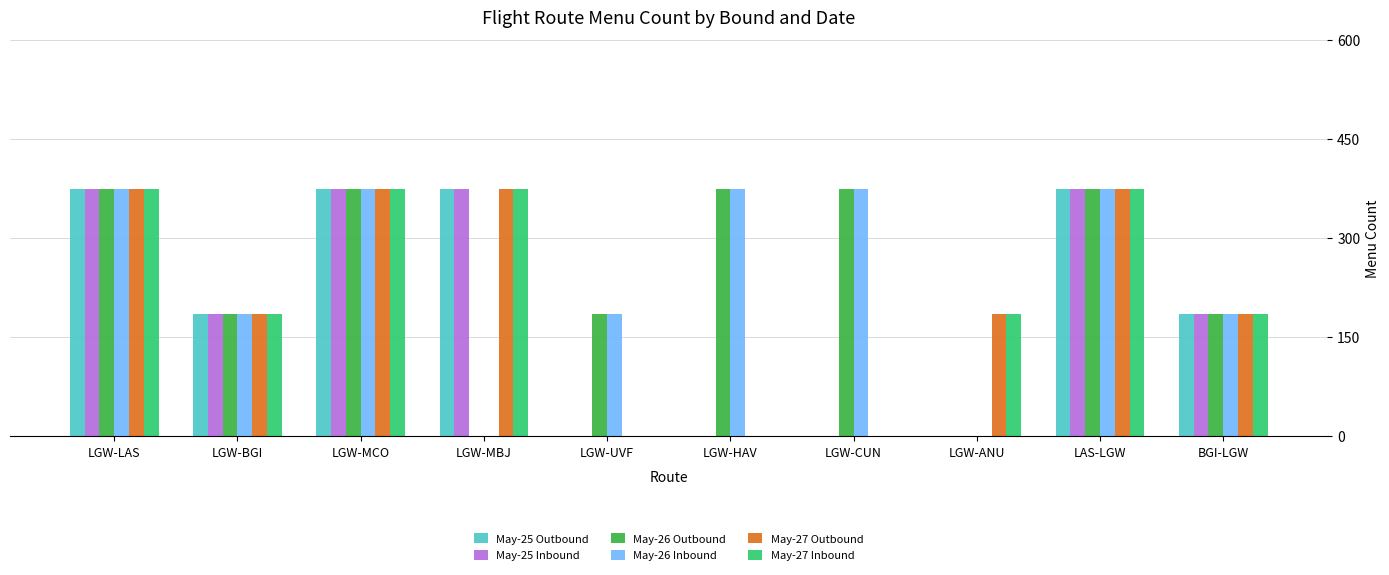

How many groups of bars are there?

10